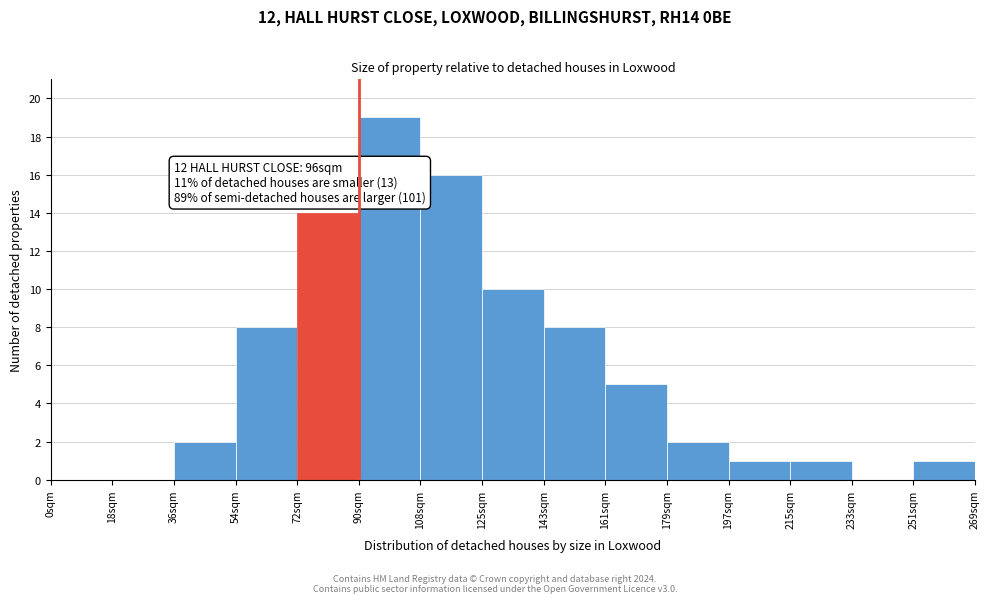

Reading left to right, extract all data points from this chart.

0sqm=0	18sqm=0	36sqm=2	54sqm=8	72sqm=14	90sqm=19	108sqm=16	125sqm=10	143sqm=8	161sqm=5	179sqm=2	197sqm=1	215sqm=1	233sqm=0	251sqm=1